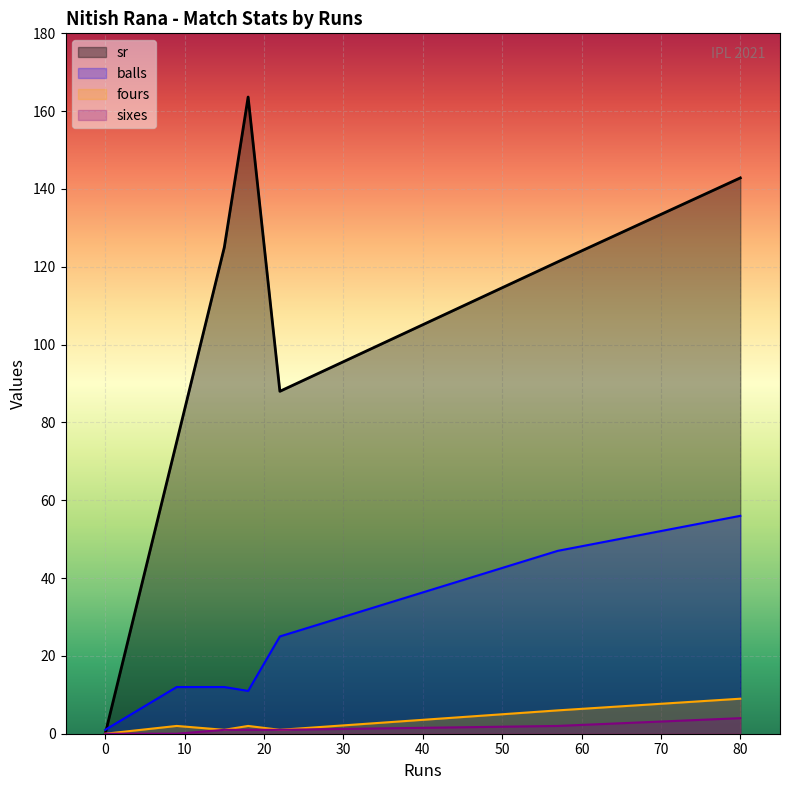

Does the chart display data point markers on the line(s)?

No